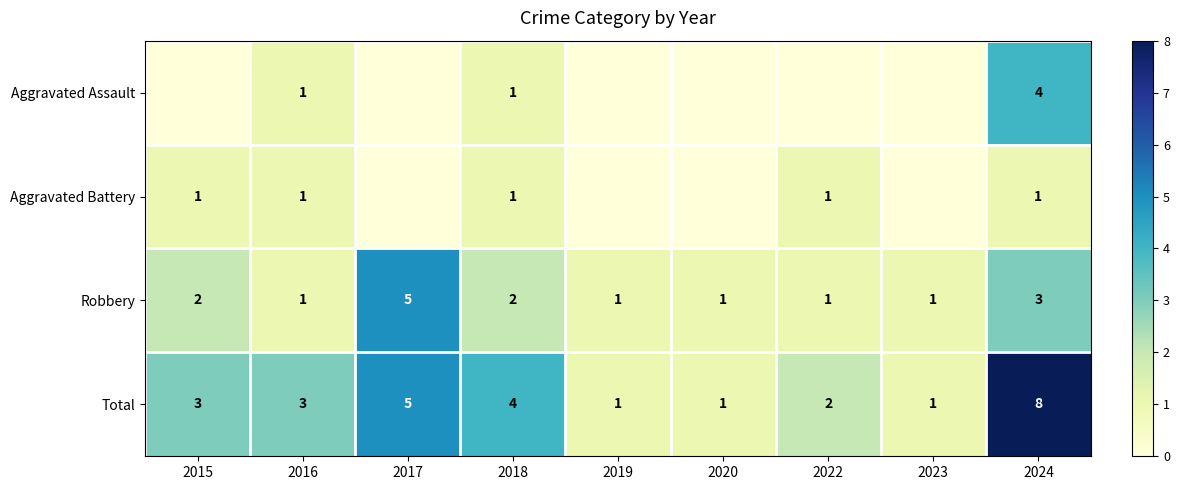

Between 2016 and 2024, which series saw the biggest shift?

Total